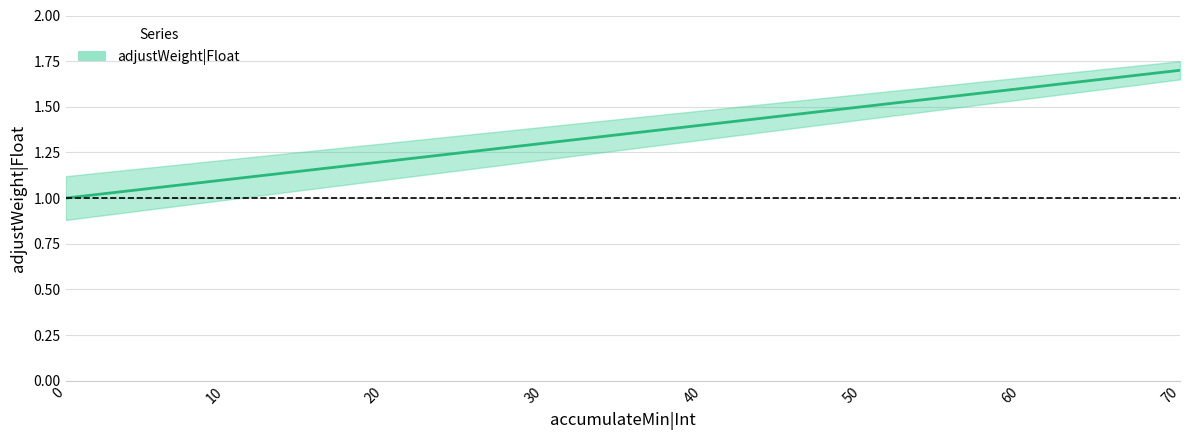

Which has a higher value, 60 or 30?

60